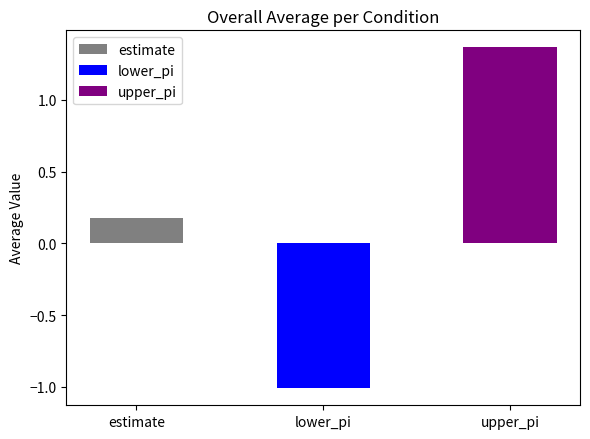

What is the minimum value shown in the chart?

-1.0